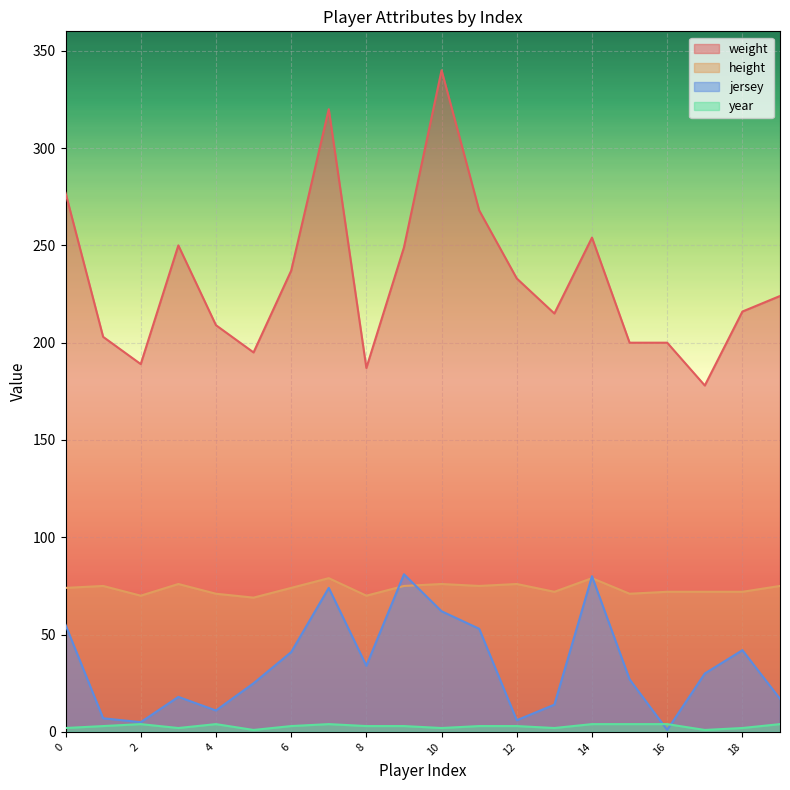

Which series has the largest range (max minus min)?

weight